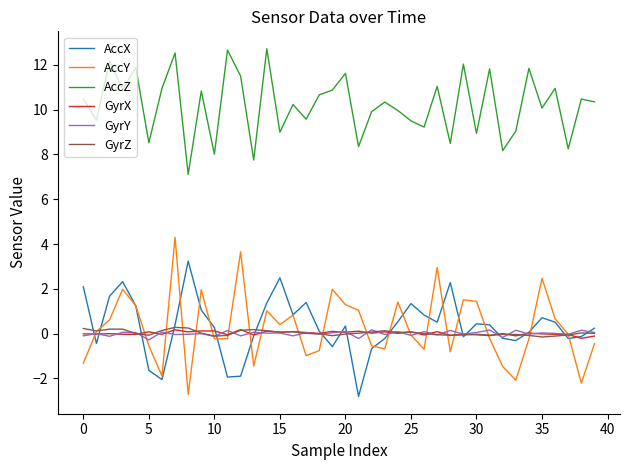

True or false: AccZ and AccY intersect in this chart.

False